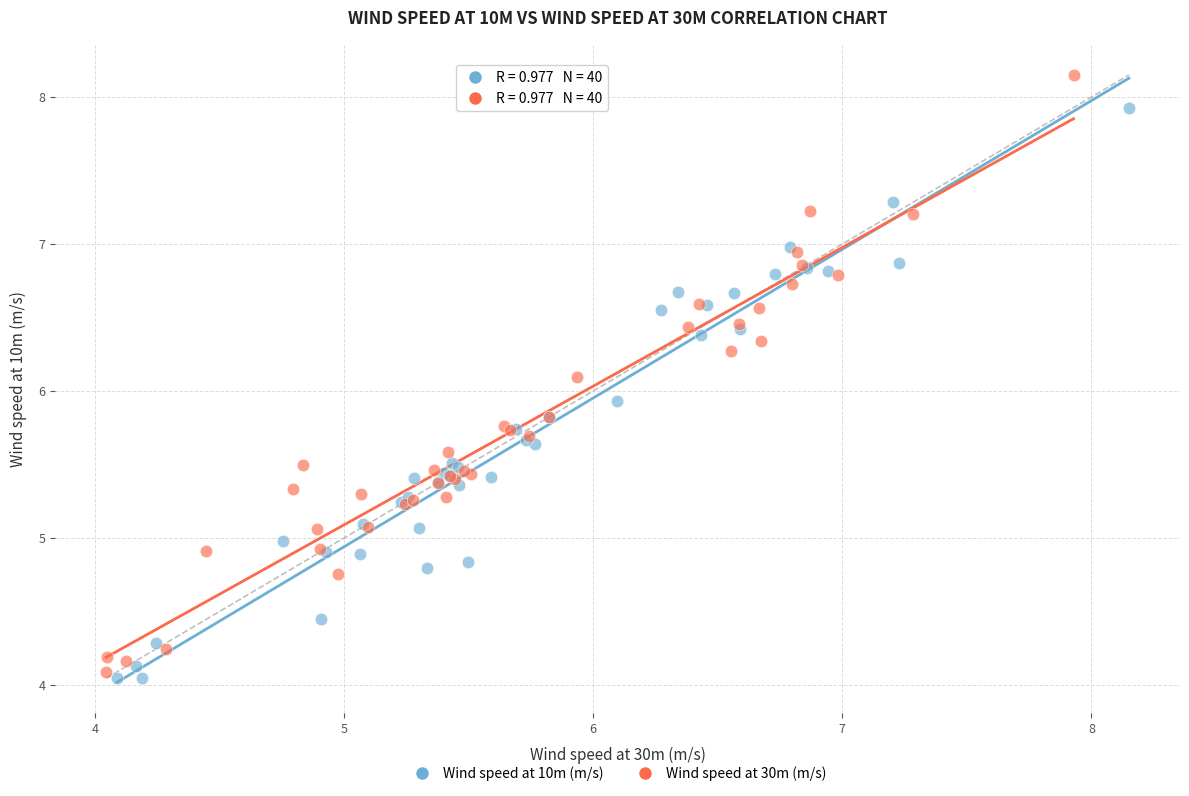

What are all the series names shown in the legend?

Wind speed at 10m (m/s), Wind speed at 30m (m/s)